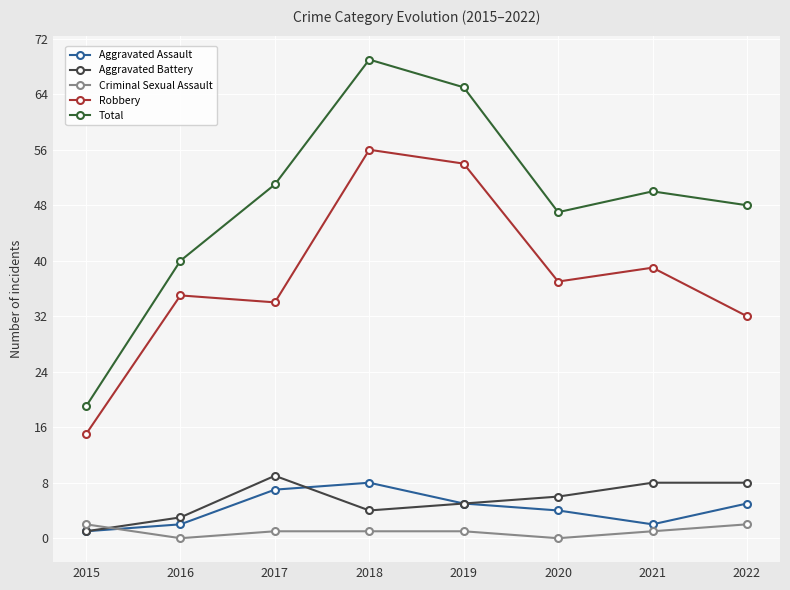

At which category does Total reach its first local valley?

2020